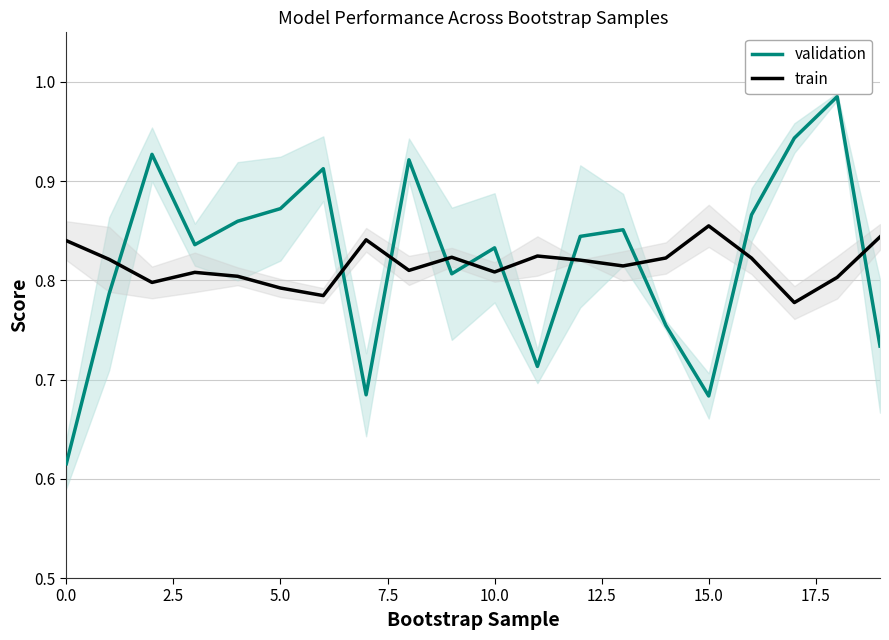

How many intersections are there between train and validation?

10